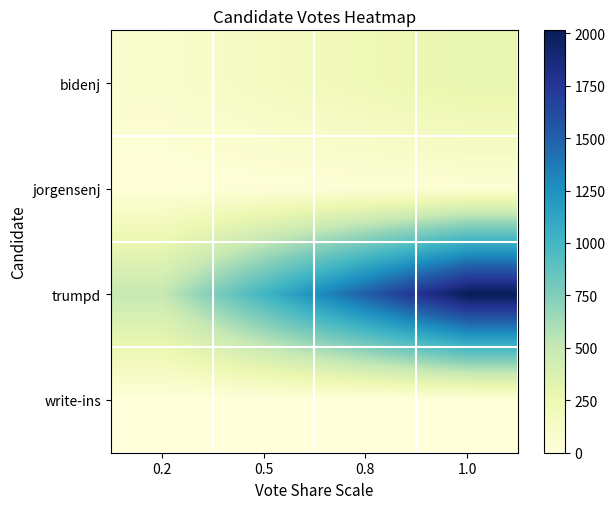

Between 0.5 and 0.8, which is larger?

0.8